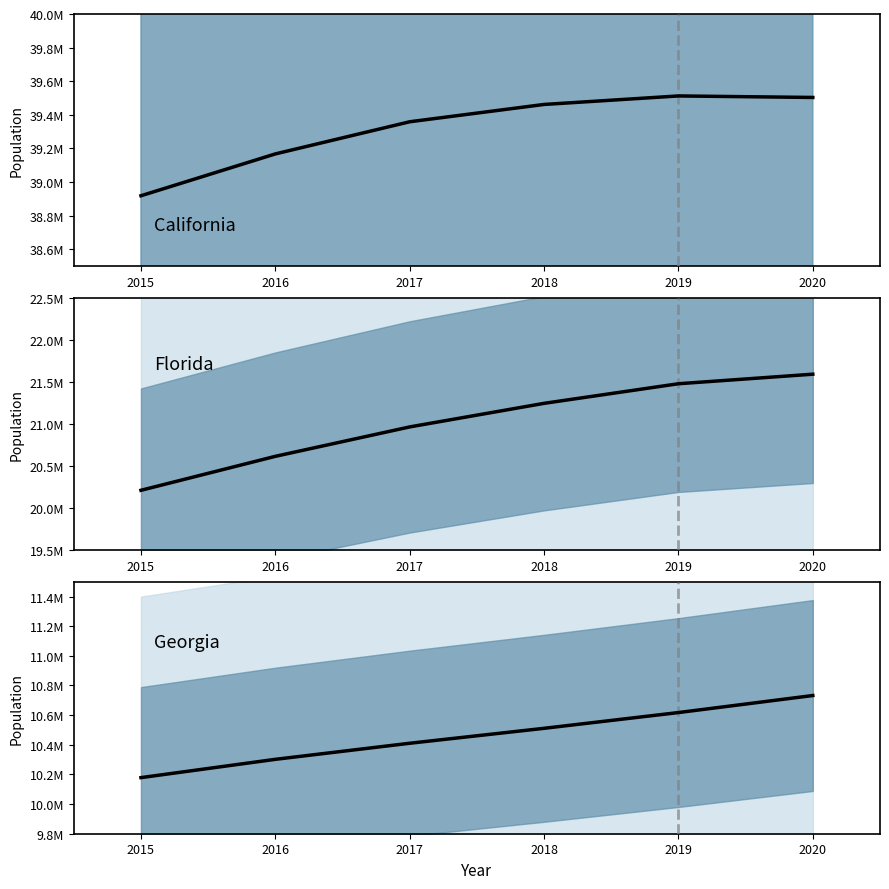

Is this an area chart (filled region under the line)?

No